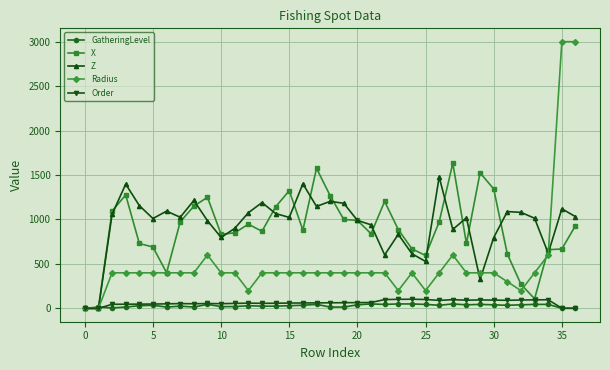

What is the sum of all Order values?

2379